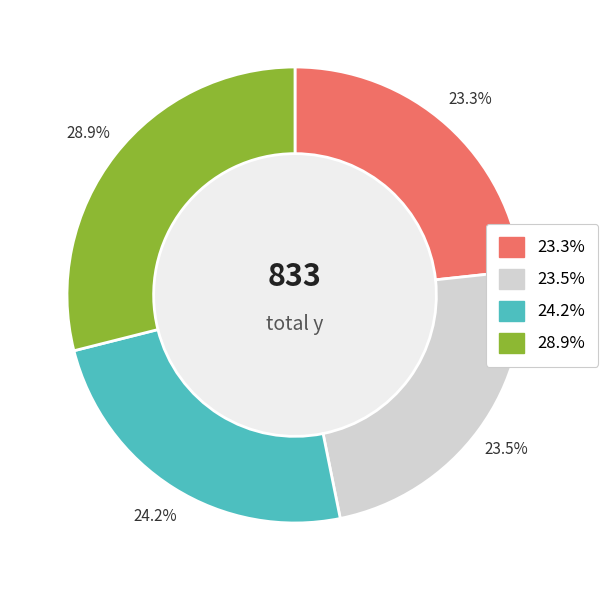

Does any single category account for the majority?

No